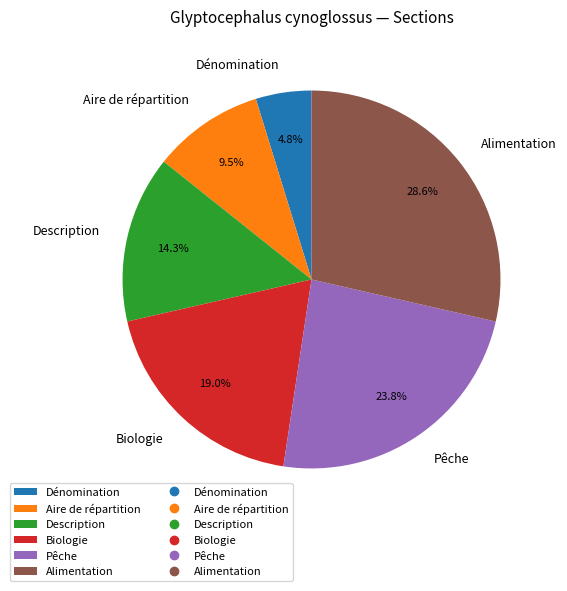

To the nearest percent, what is the combined percentage of Alimentation and Pêche?

52%